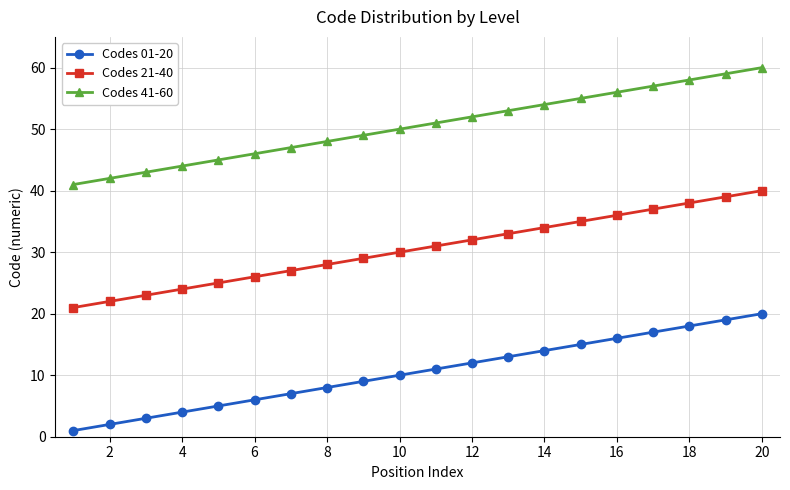

What is the value of the Codes 21-40 point at the 17th from the left?

37